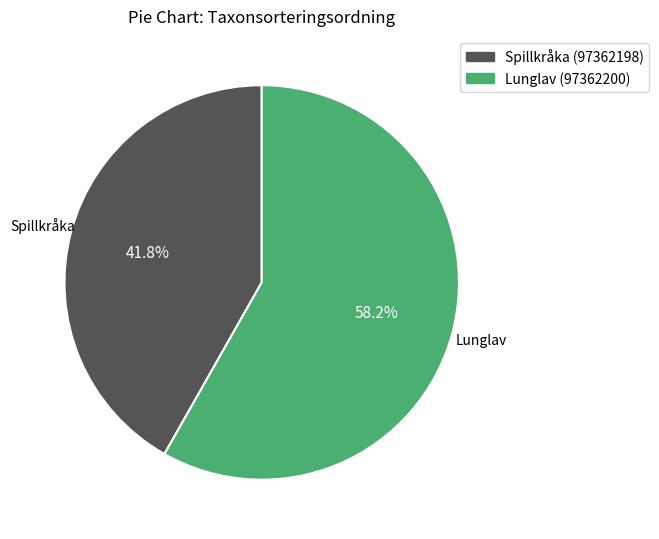

Which has a higher value, Spillkråka (97362198) or Lunglav (97362200)?

Lunglav (97362200)